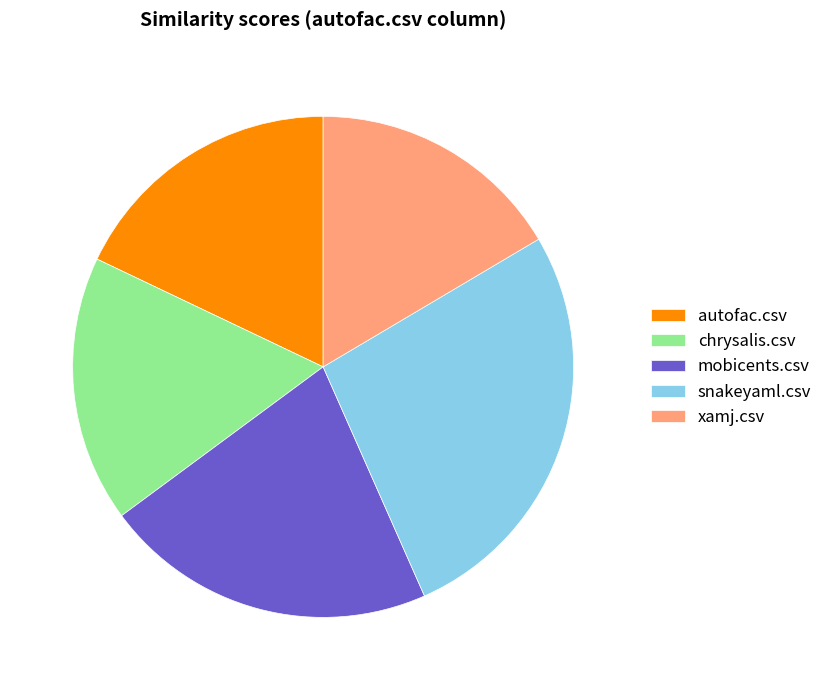

True or false: chrysalis.csv accounts for 17% of the total.

True